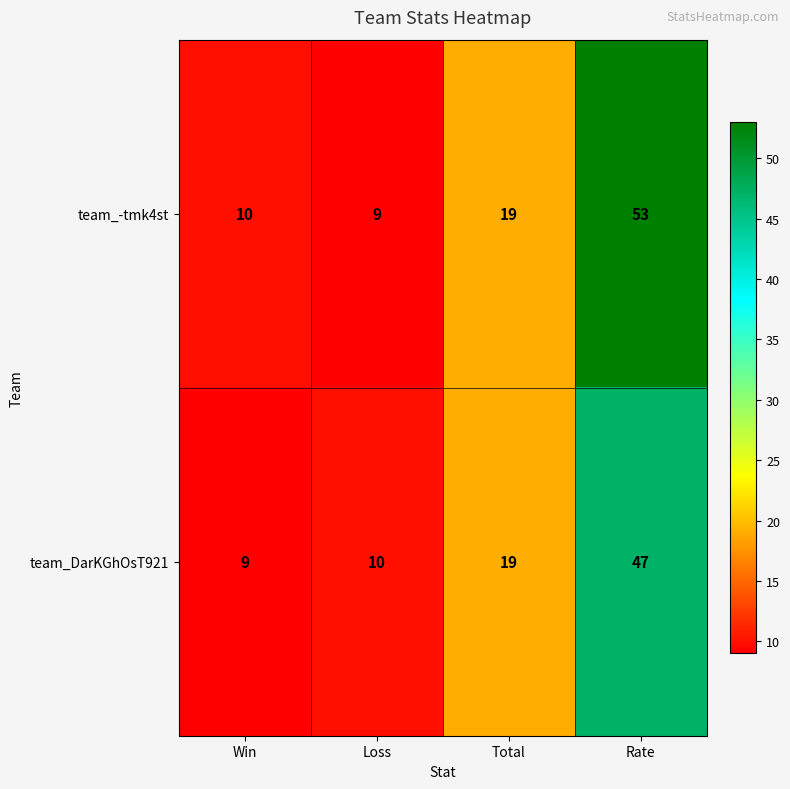

What is the maximum value shown in the chart?

53